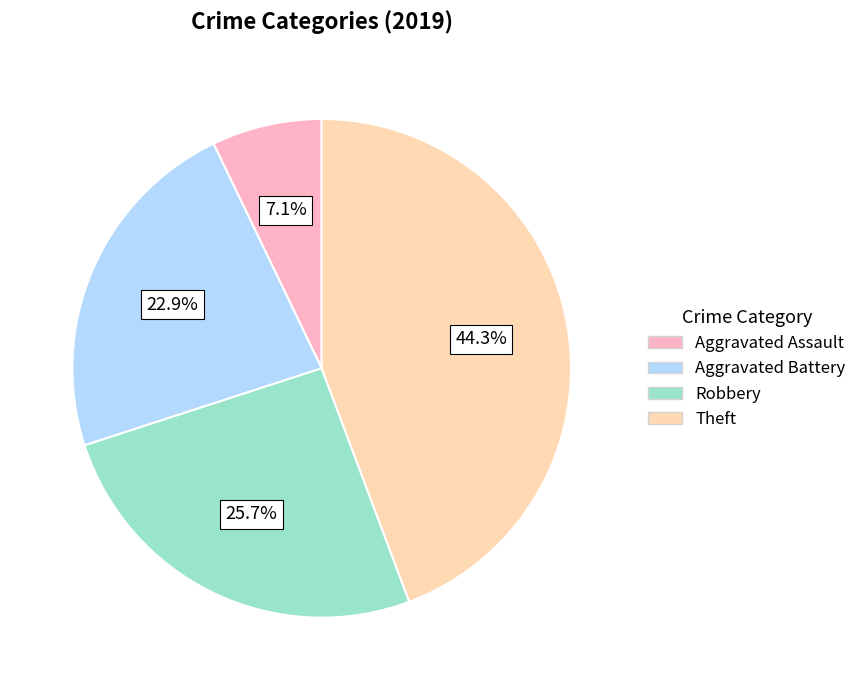

How many slices are in this pie chart?

4